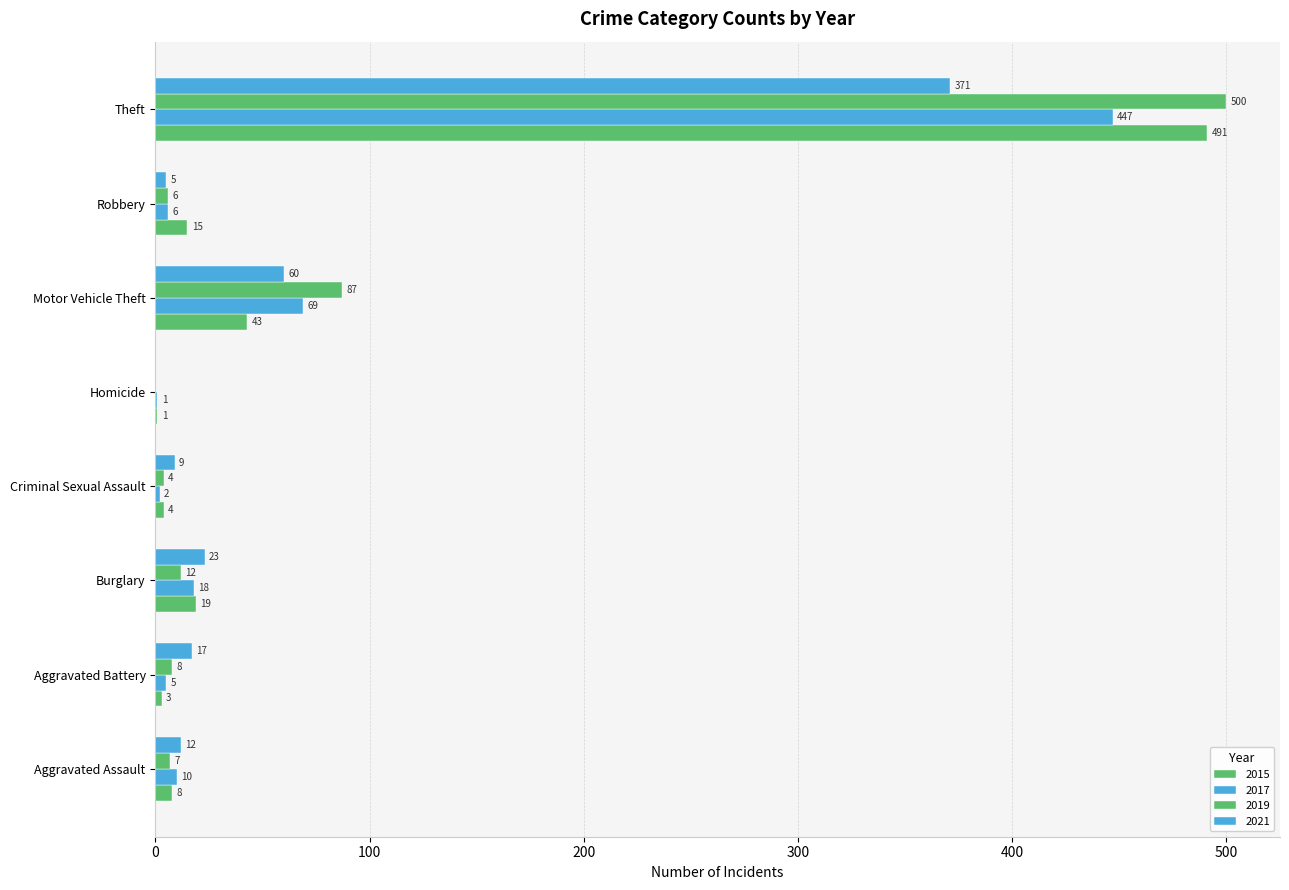

Between Criminal Sexual Assault and Aggravated Assault, which is larger?

Aggravated Assault